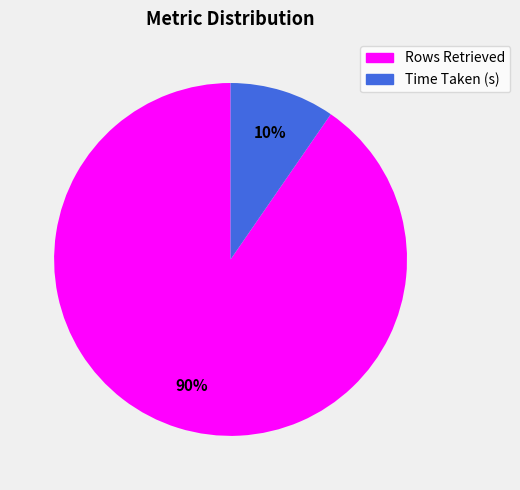

How many segments does this pie chart have?

2